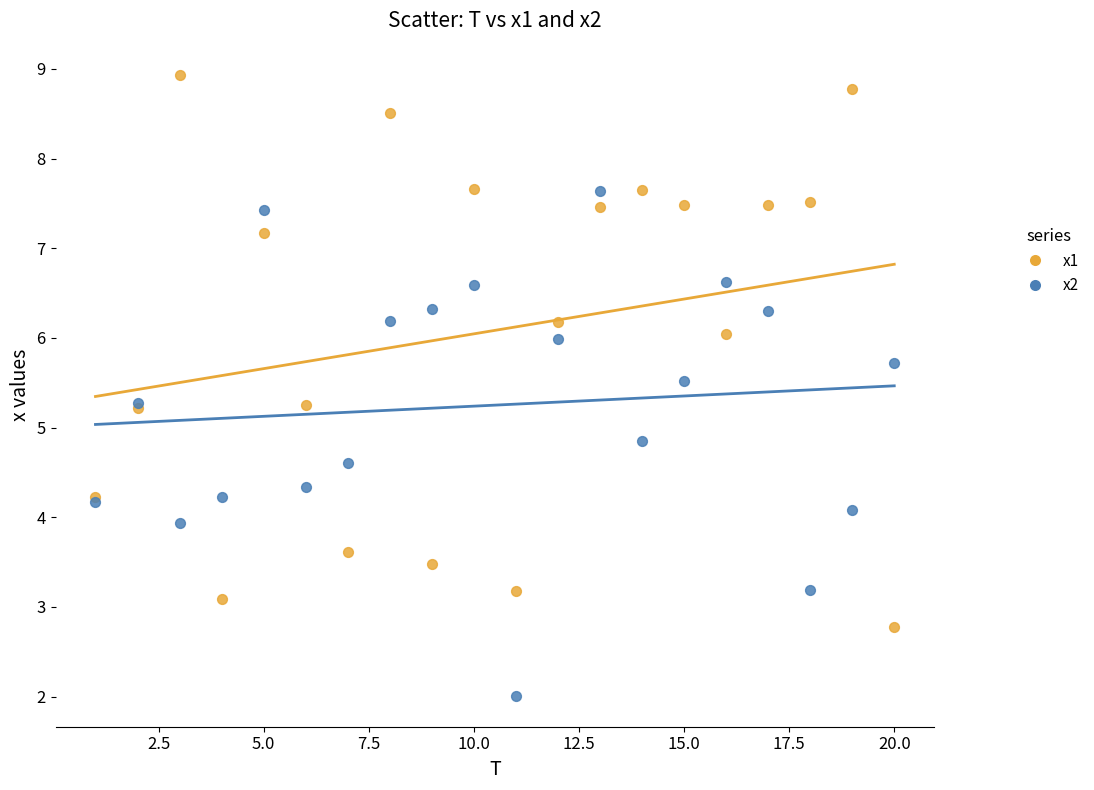

Which series has the widest spread of Y values?

x1